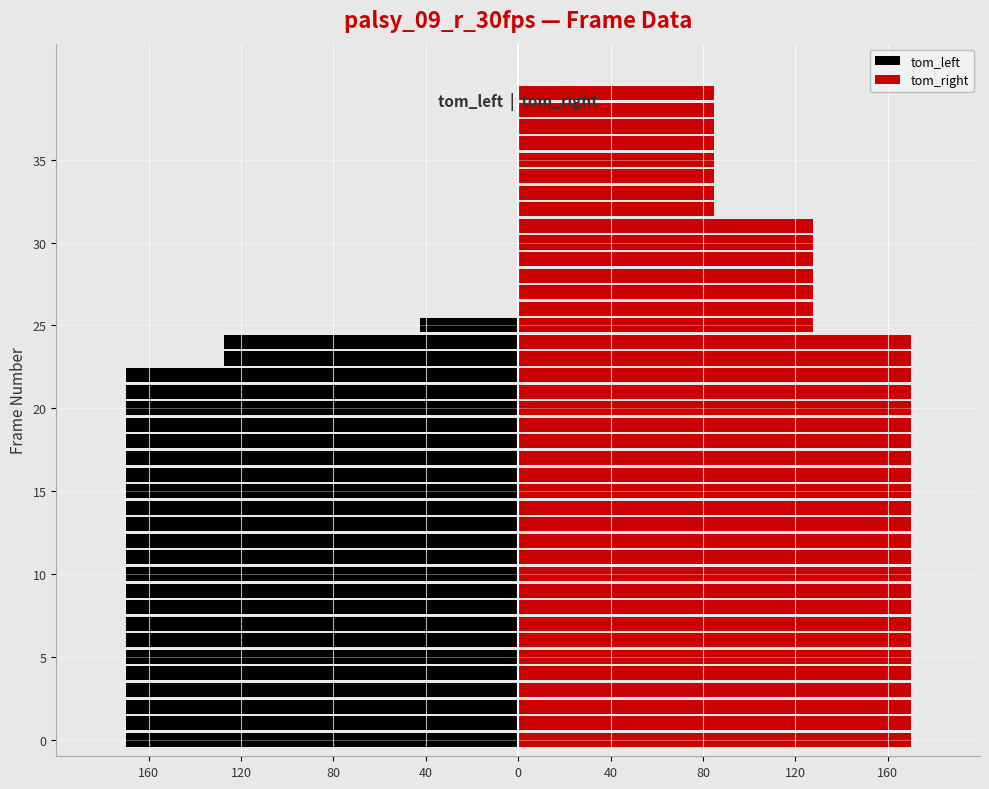

How many bars are there in each group?

2